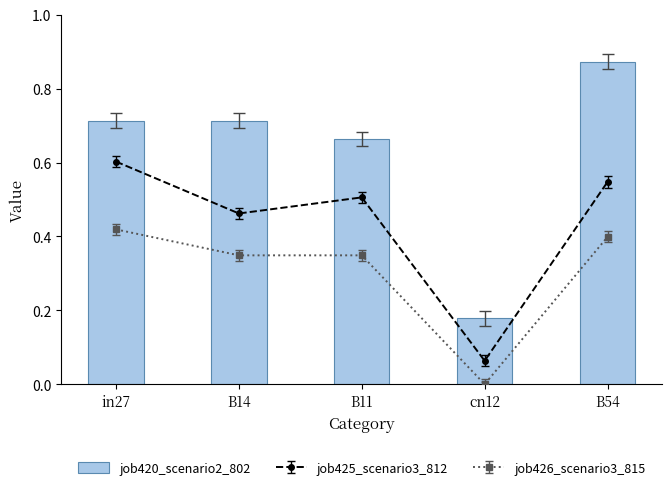

What is the sum of all values?

3.1